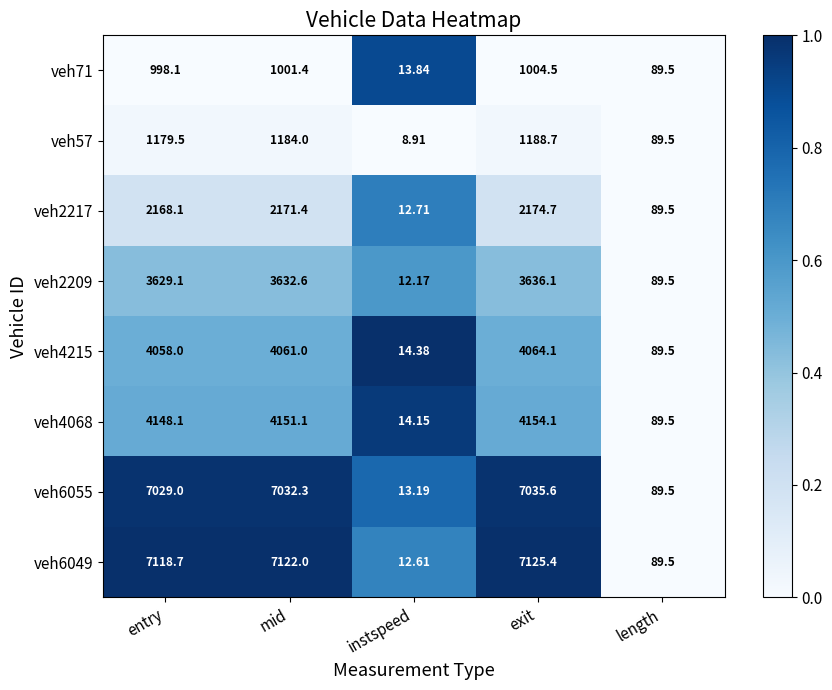

Is the value of veh2209 at mid greater than the value of veh71 at mid?

Yes